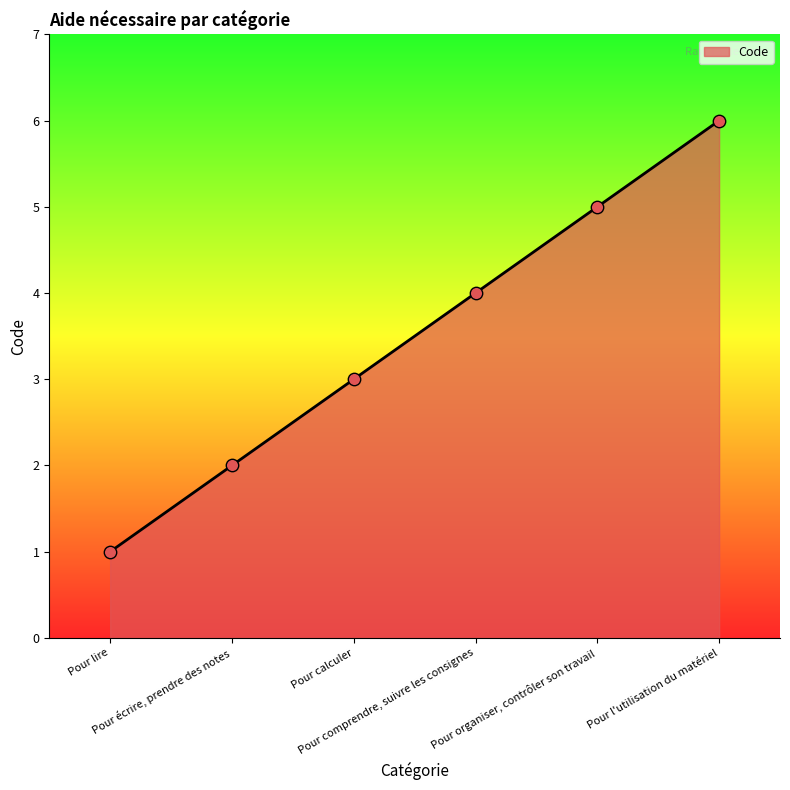

What is the ratio of the value at Pour l'utilisation du matériel to the value at Pour écrire, prendre des notes?

3.0